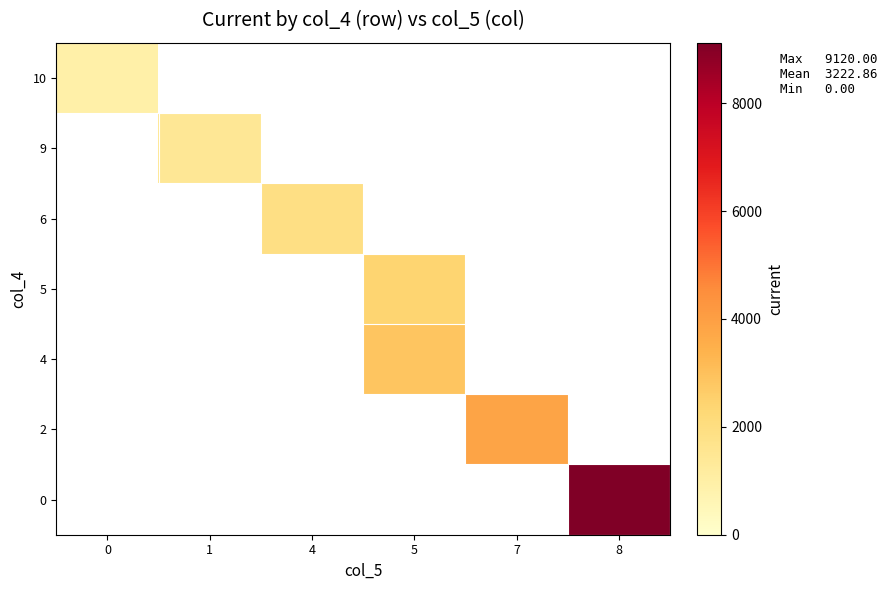

How many categories are shown in the chart?

6